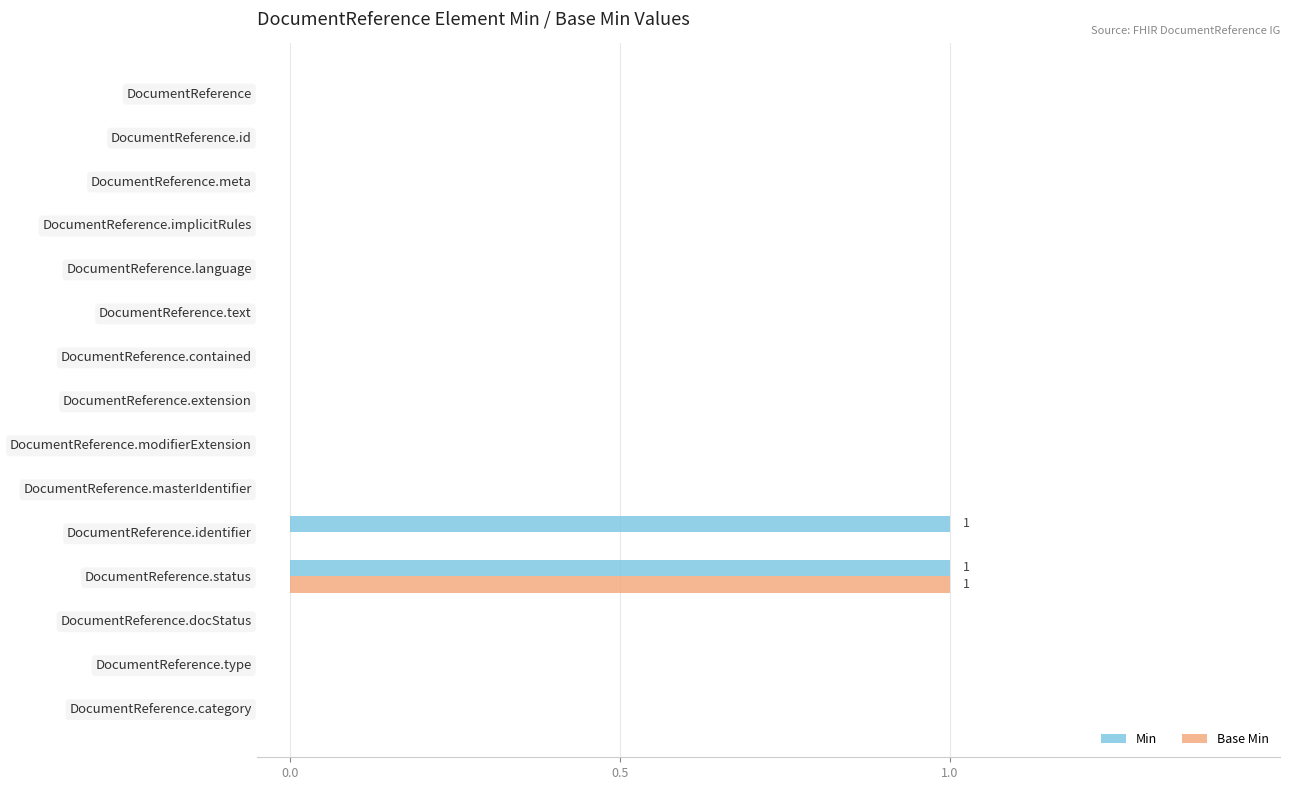

At which category is the sum across all series the highest?

DocumentReference.status